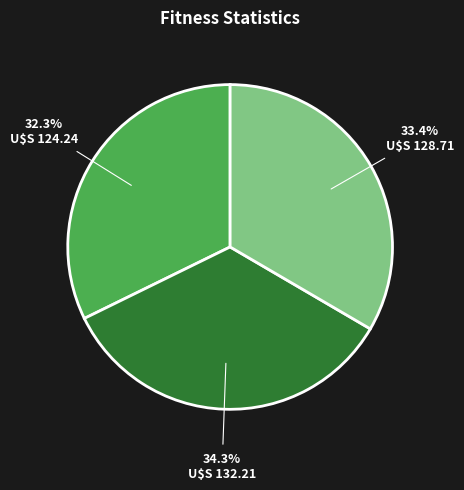

Is there a majority slice in this chart?

No